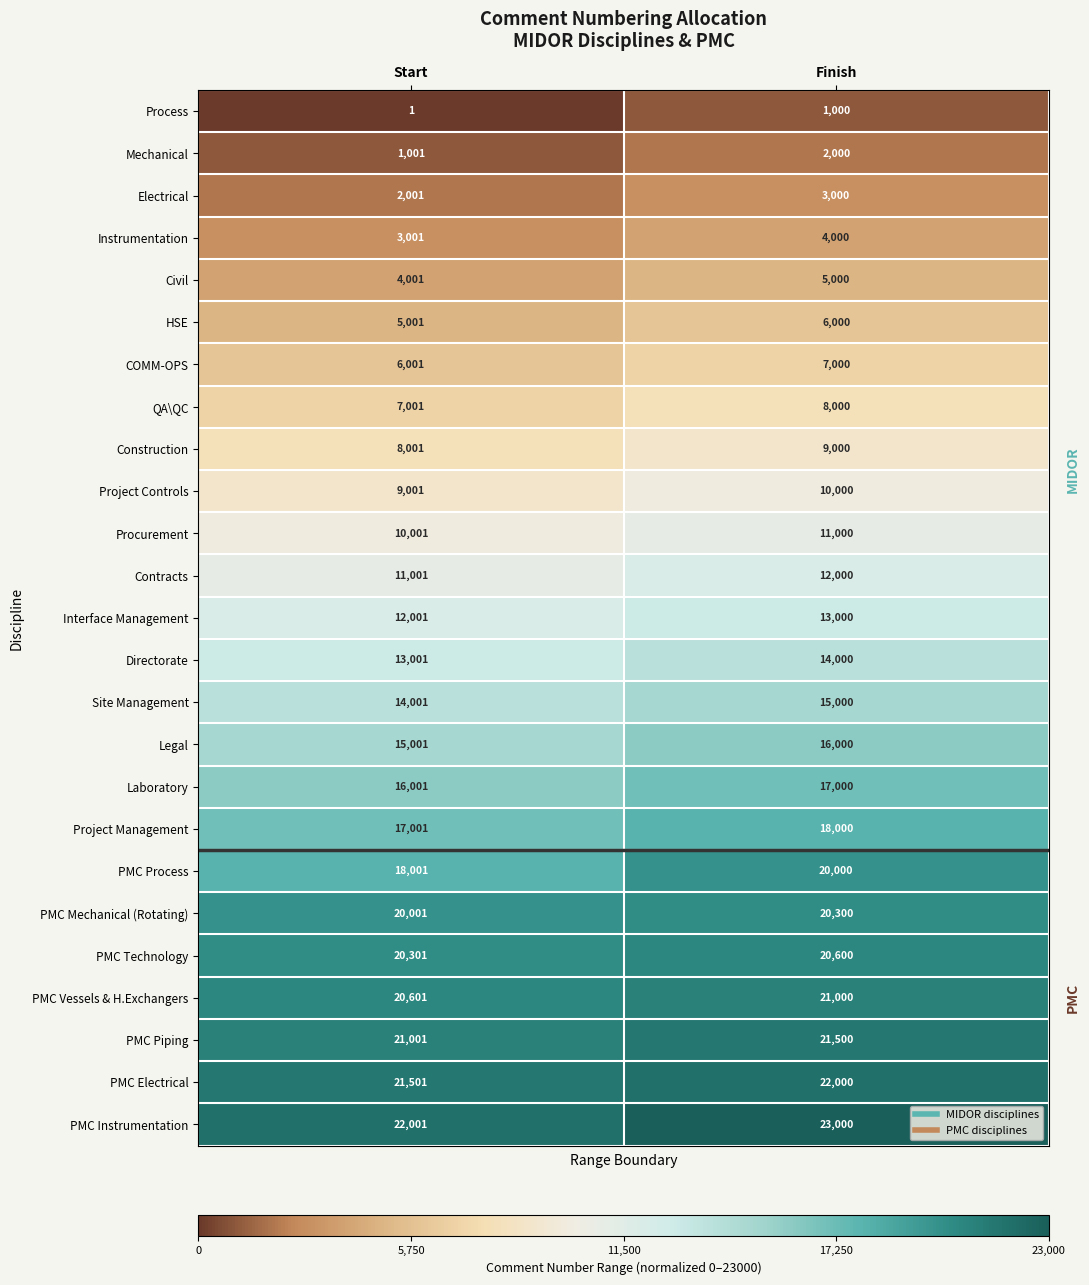

At which label is HSE closest to 5500?

Start